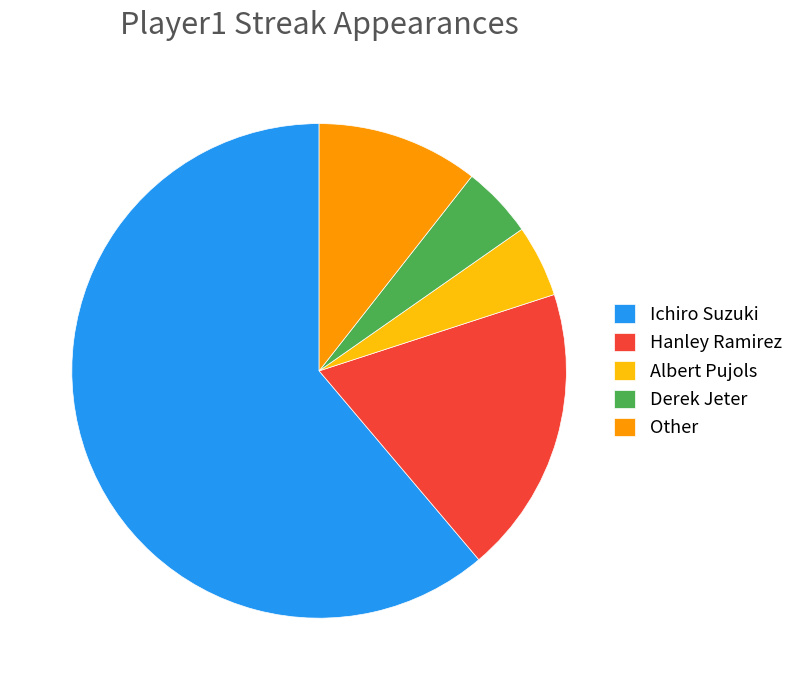

What is the majority slice?

Ichiro Suzuki